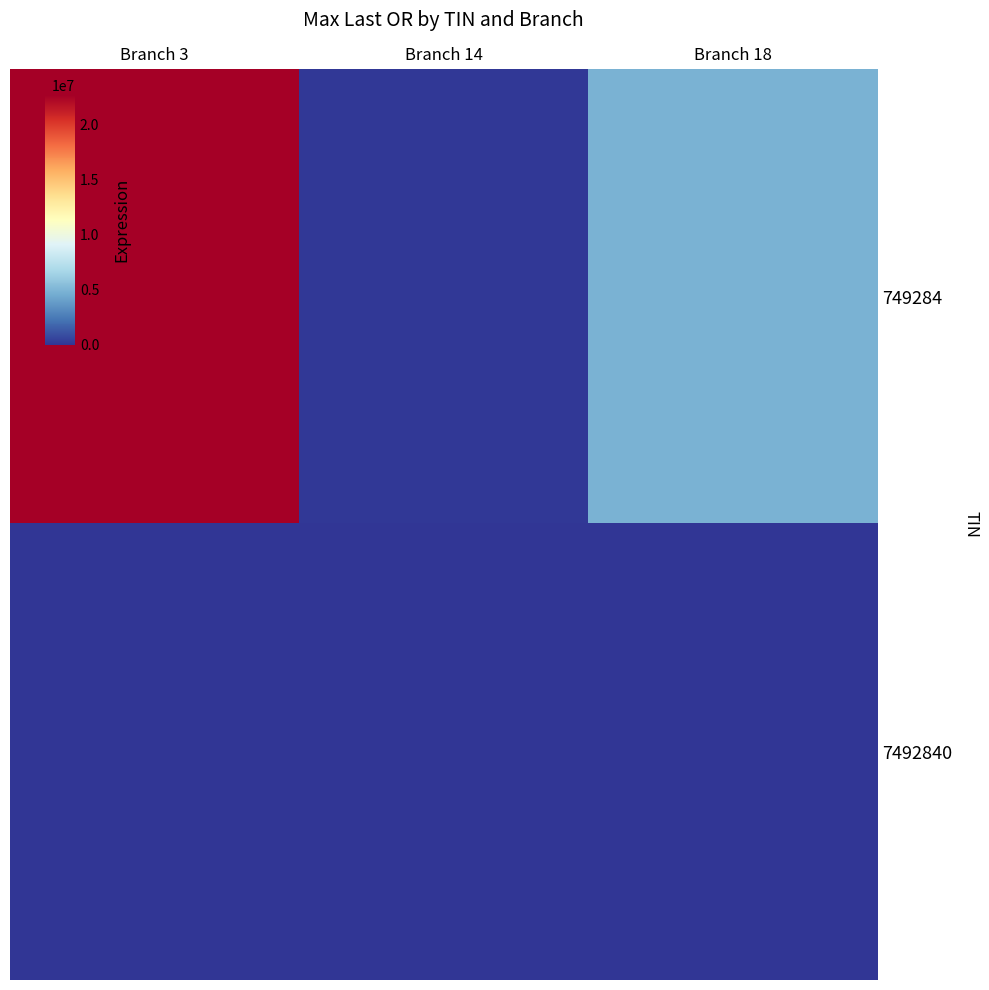

Which series has the largest total across all categories?

749284